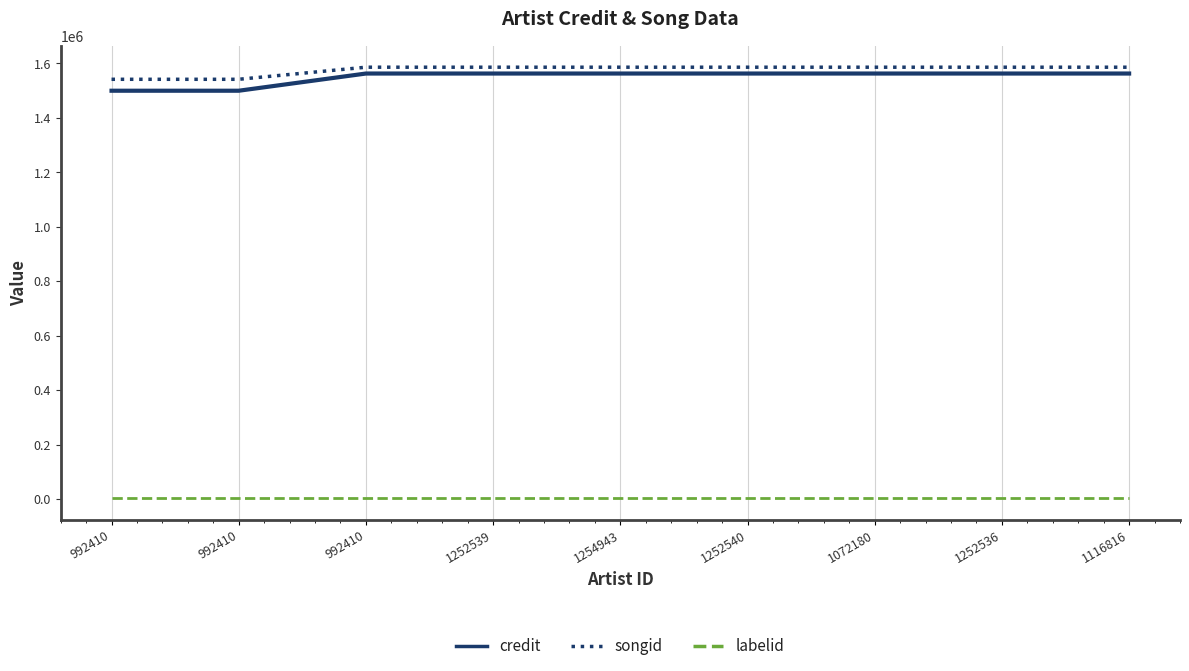

What are all the series names shown in the legend?

credit, songid, labelid